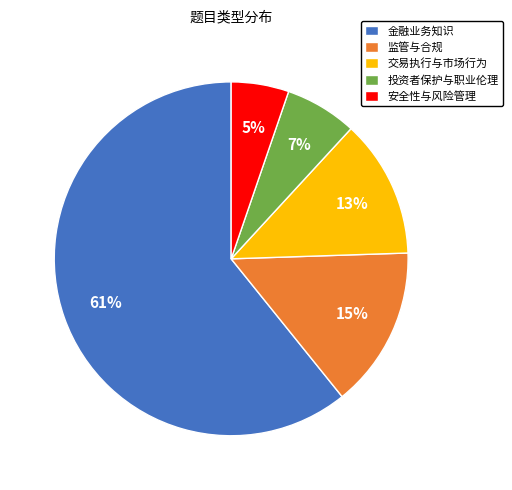

The 安全性与风险管理 slice represents 5% of the pie. True or false?

True